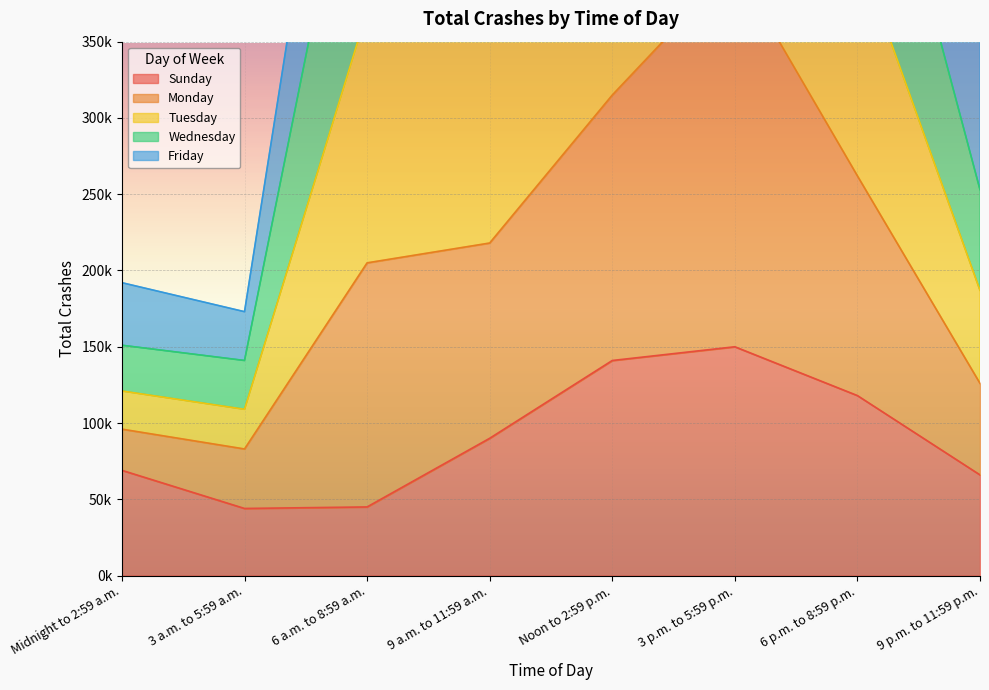

At which category does the chart reach its minimum across all series?

3 a.m. to 5:59 a.m.